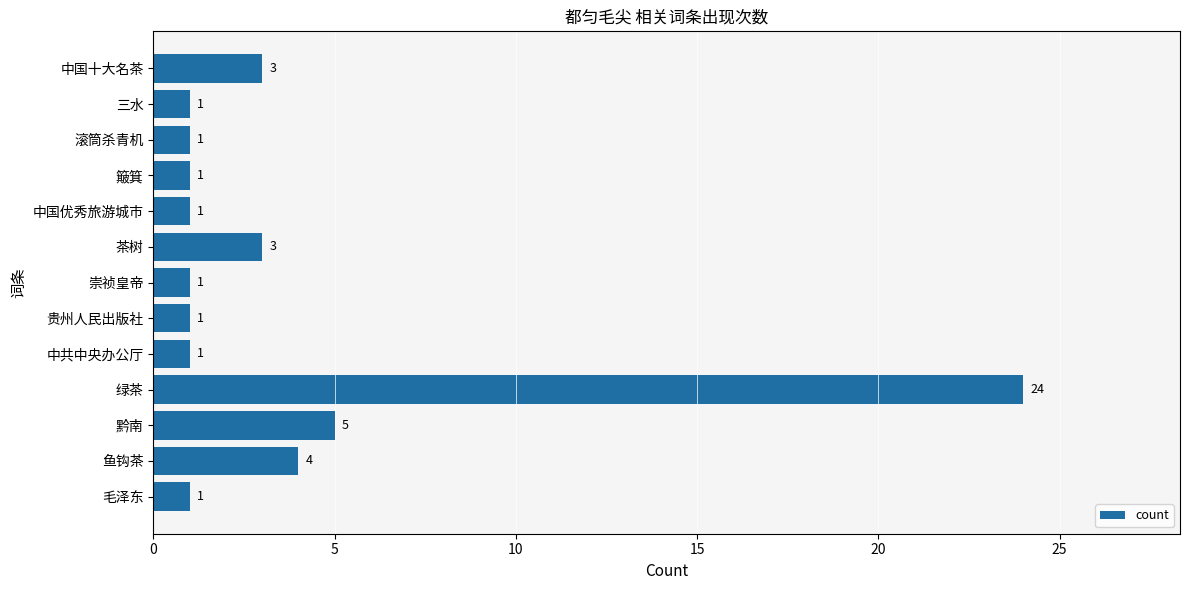

At which category does the chart reach its peak across all series?

绿茶